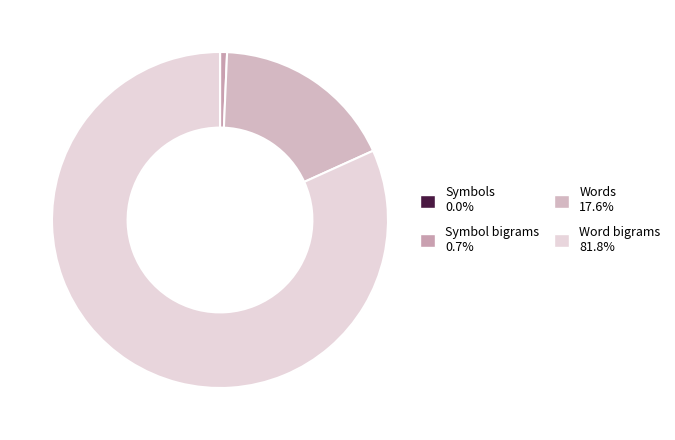

True or false: Word bigrams accounts for 94% of the total.

False